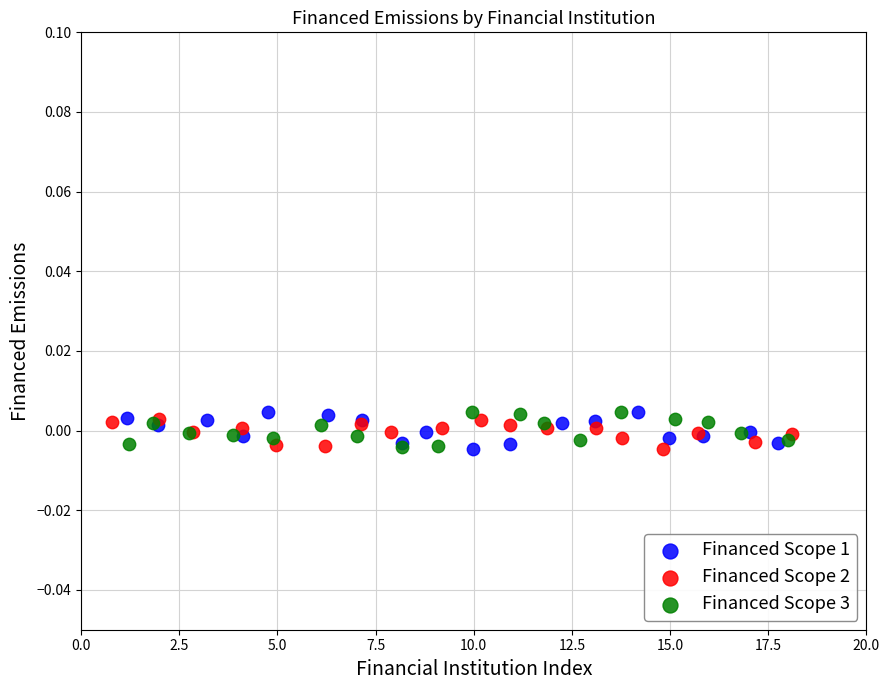

What are all the series names shown in the legend?

Financed Scope 1, Financed Scope 2, Financed Scope 3